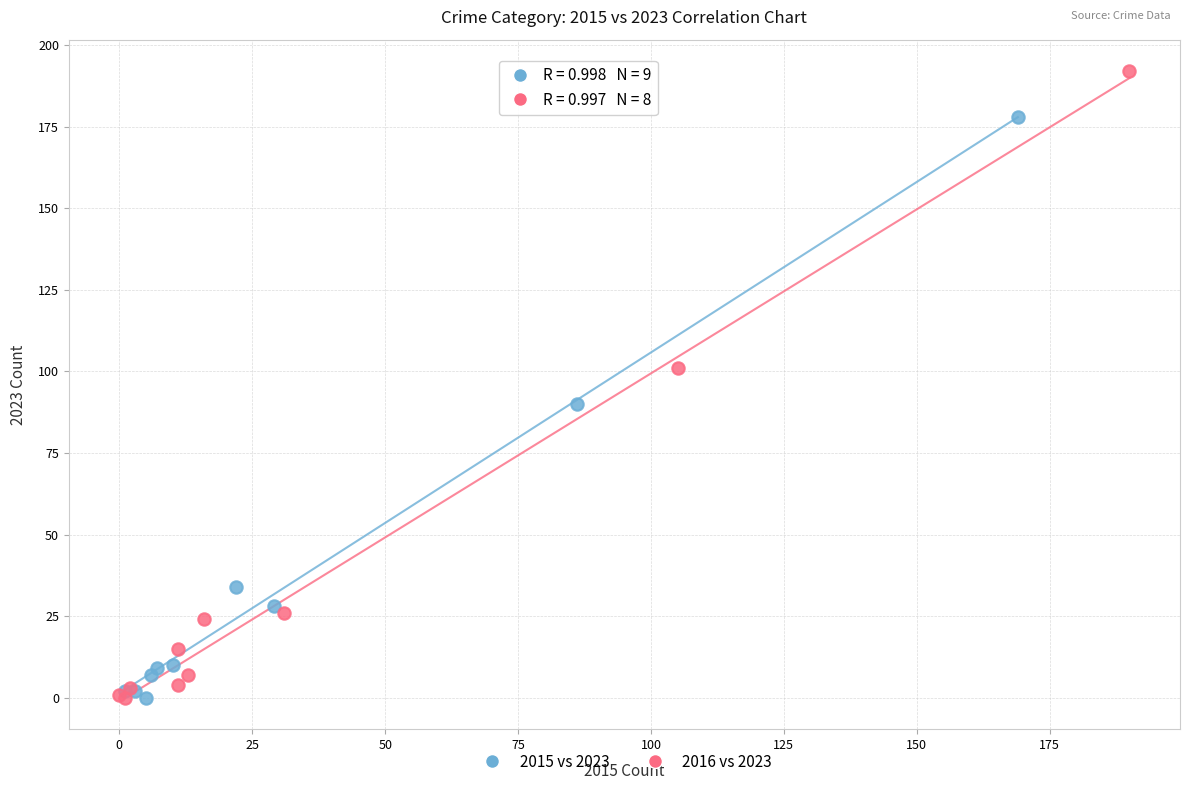

Which series contains the highest Y value?

2016 vs 2023